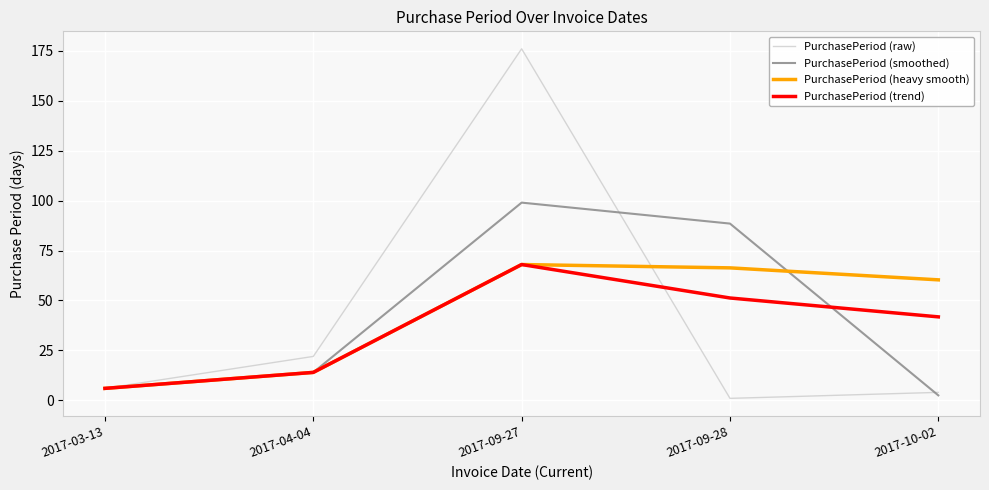

What is the average value of the PurchasePeriod (heavy smooth) series?

42.9